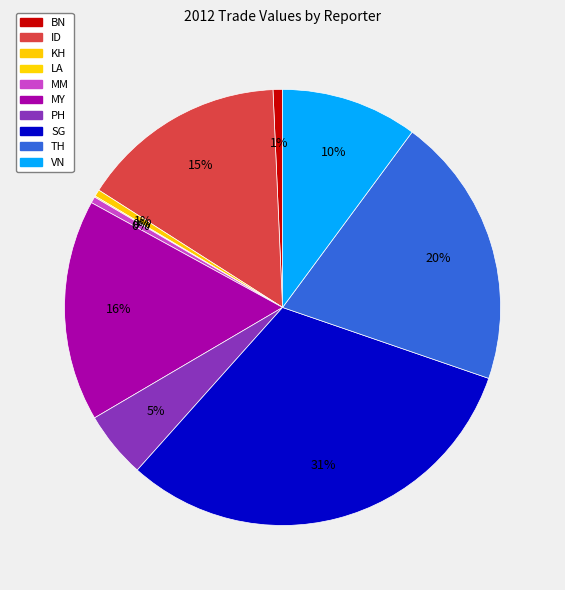

How much of the chart is everything except ID?

84.7%